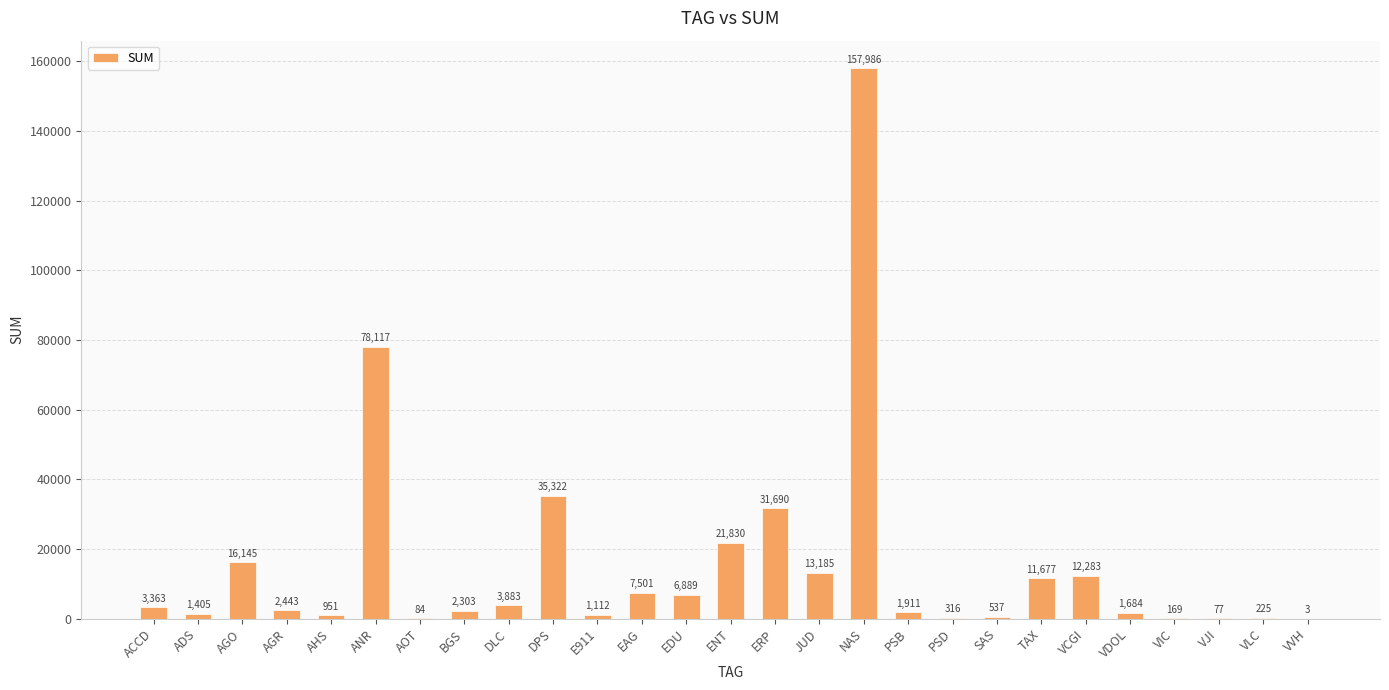

What is the average value?

15299.7